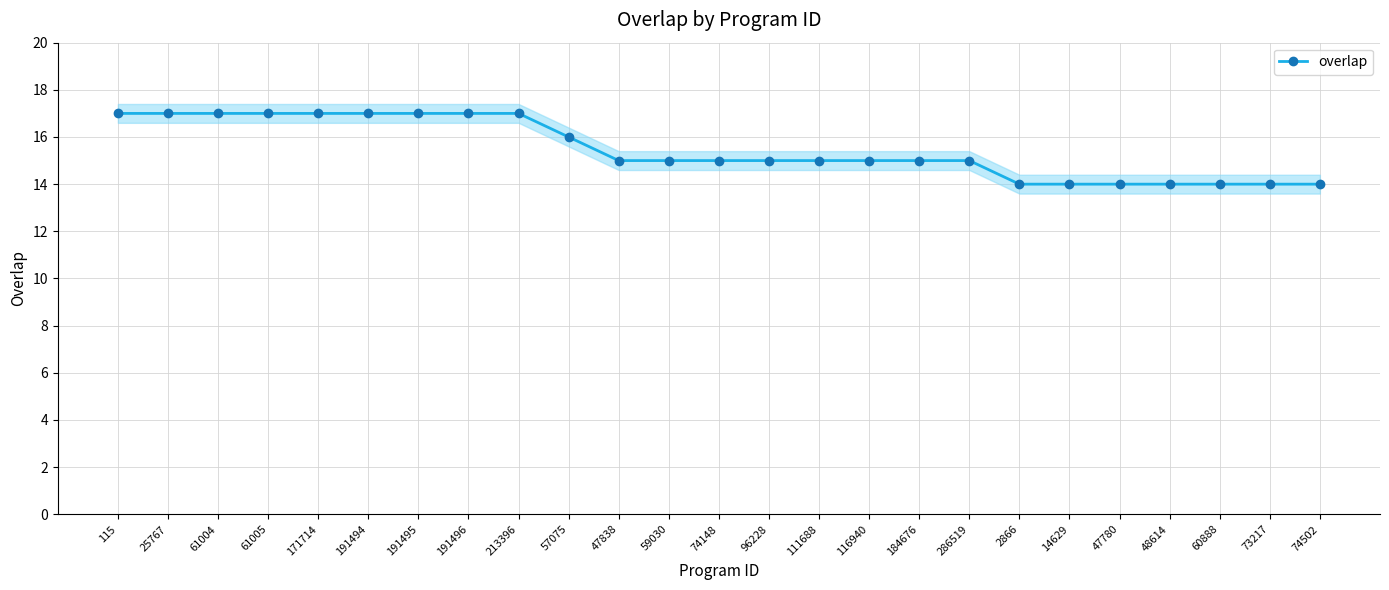

How many categories are shown in the chart?

25